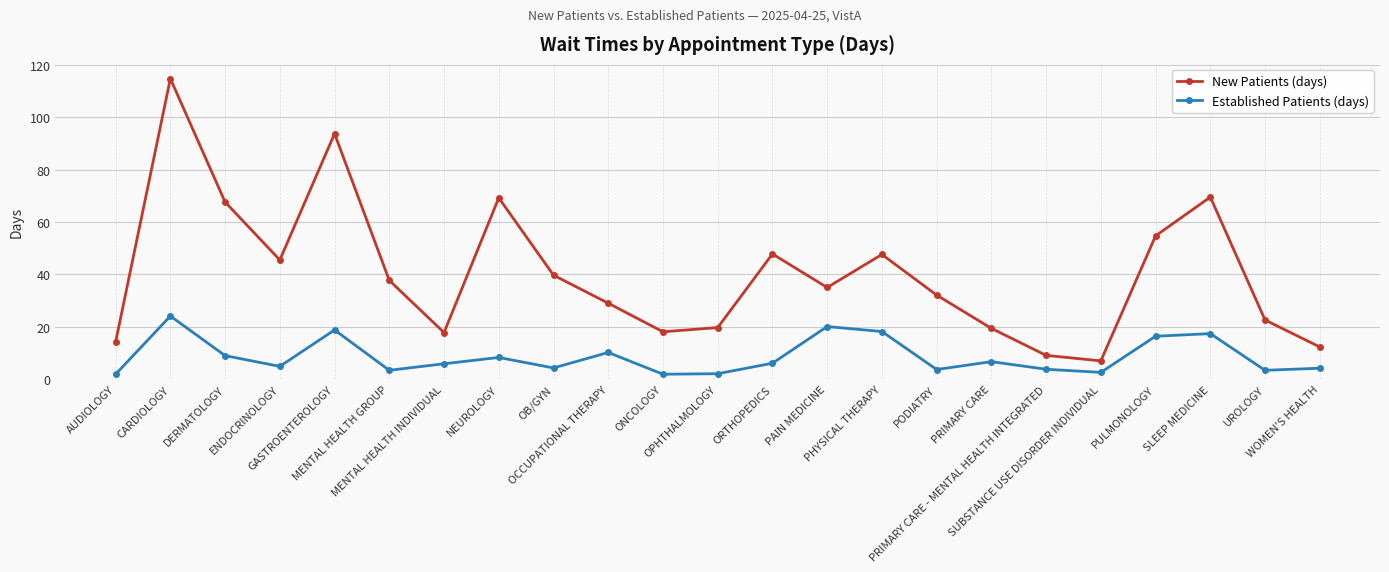

Is it true that EstablishedPatients equals 17.4 at SLEEP MEDICINE?

True